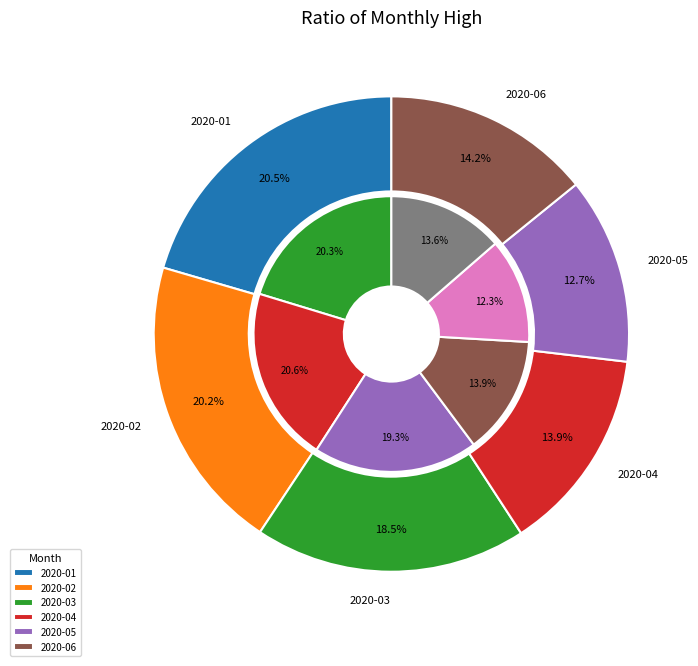

To the nearest percent, what is the average slice percentage?

17%